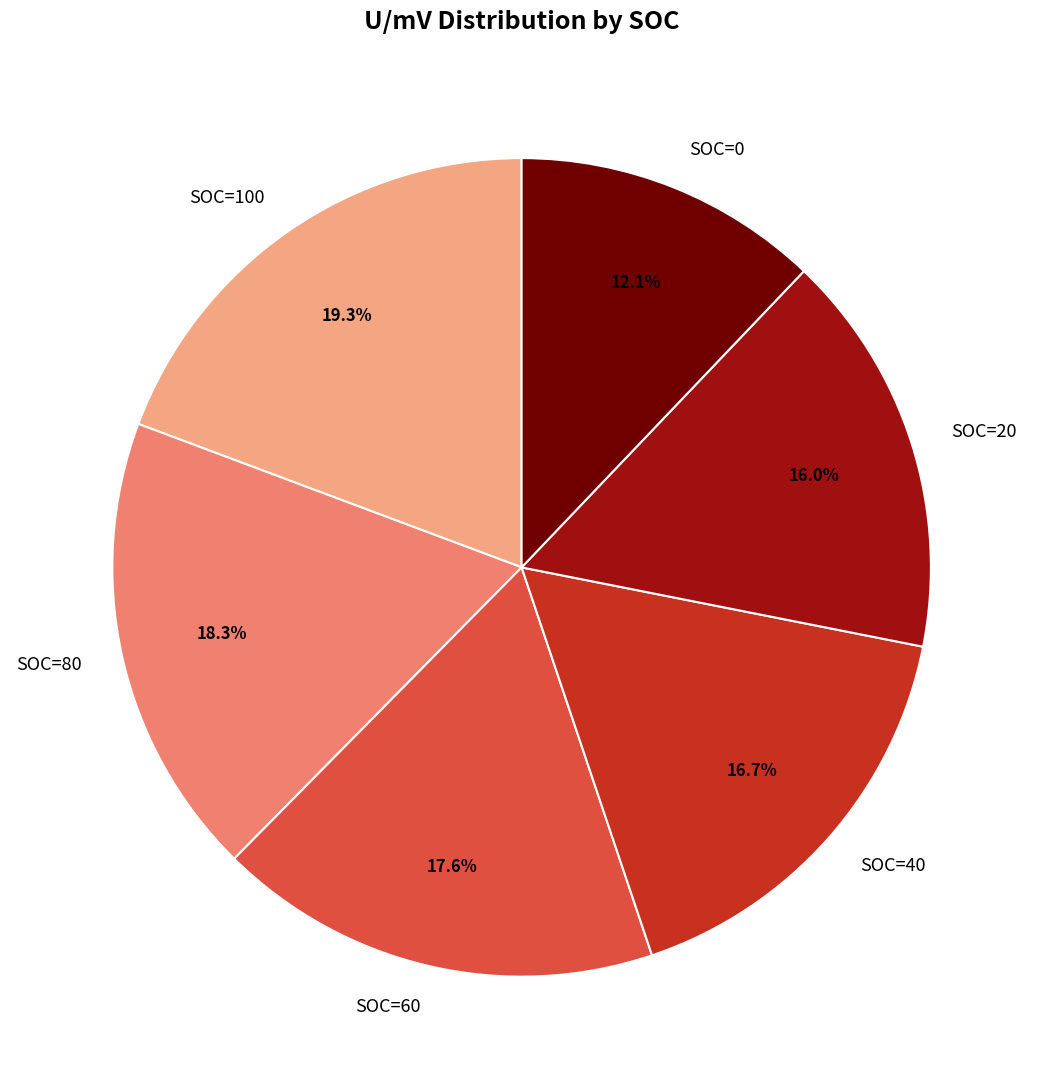

To the nearest percent, what is the combined percentage of SOC=80 and SOC=0?

30%